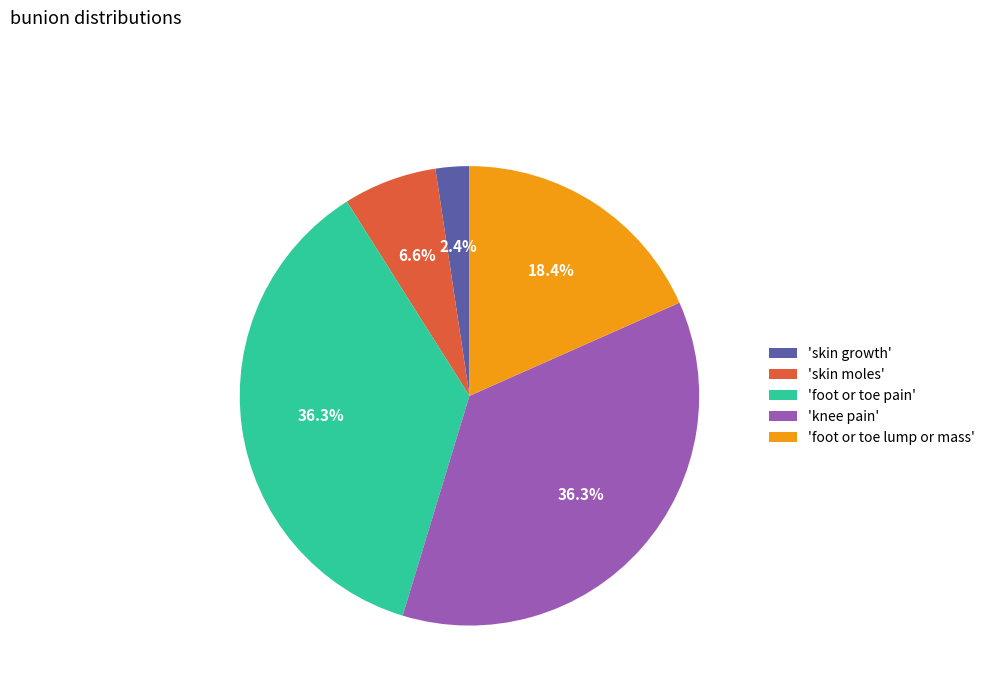

How many segments does this pie chart have?

5